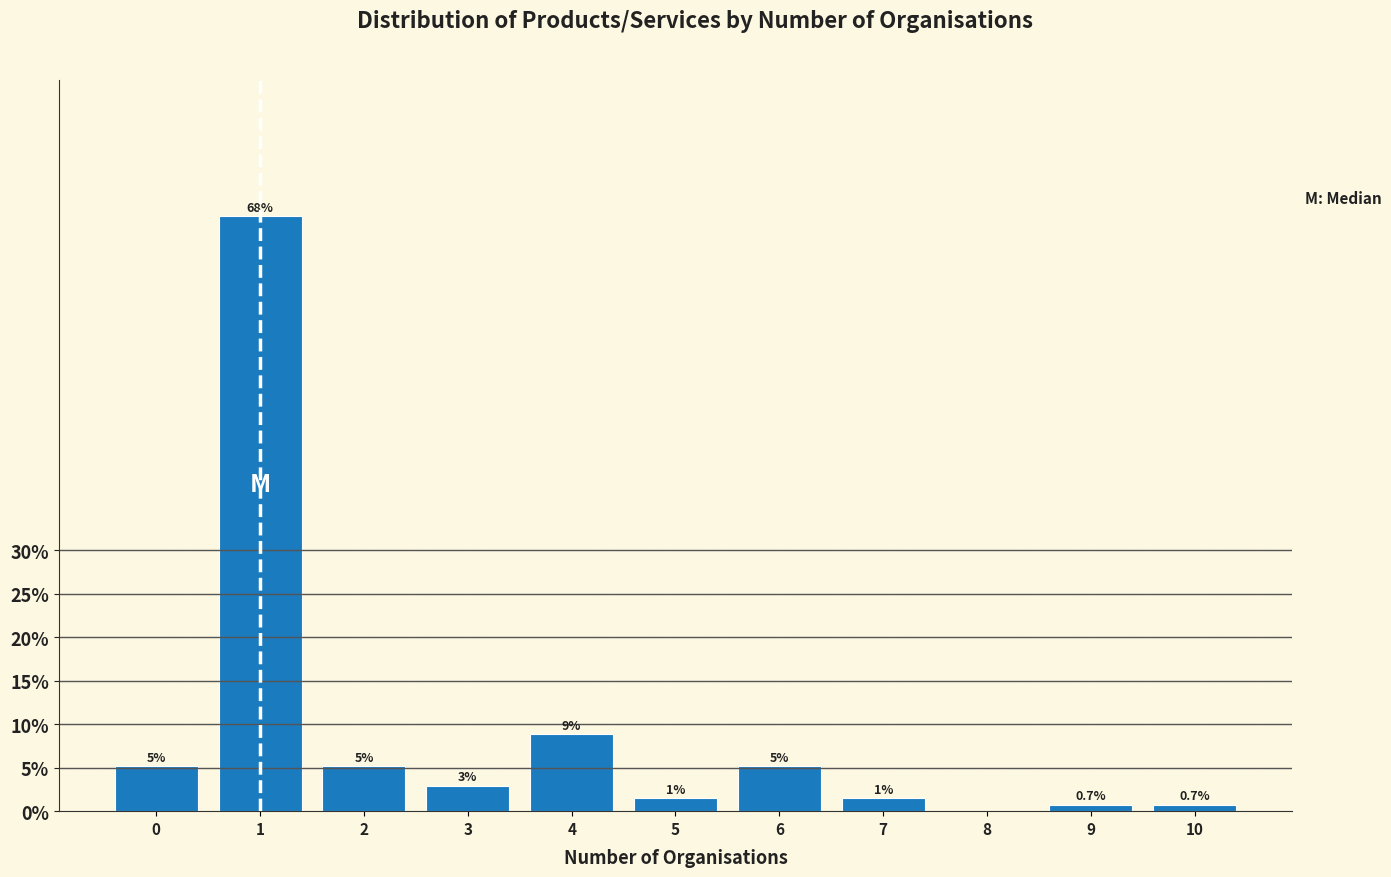

Are the bars horizontal?

No